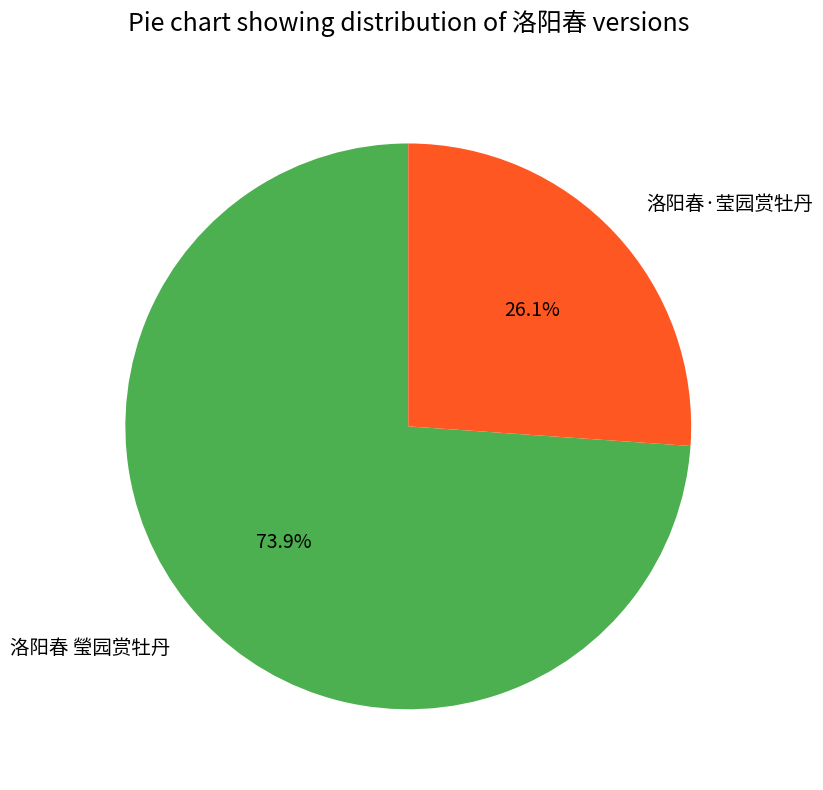

Is it true that 洛阳春 瑩园赏牡丹 is 67% of the pie?

False